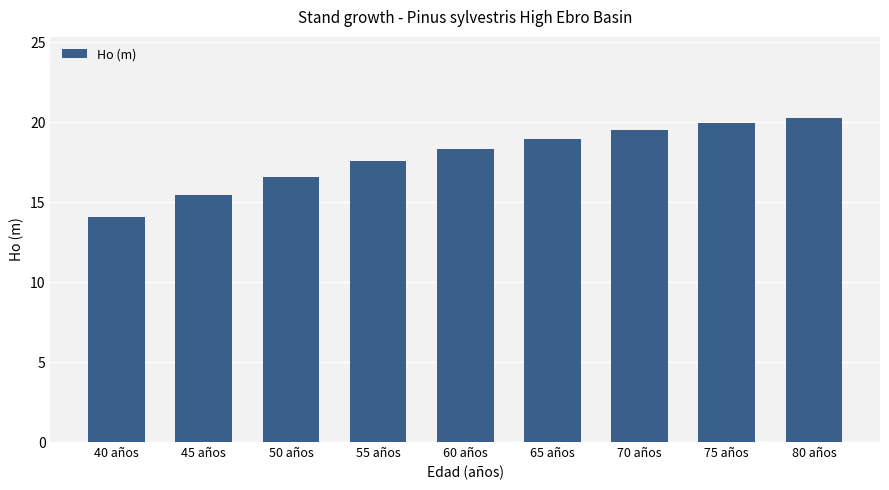

What is the label of the 8th bar from the left?

75 años